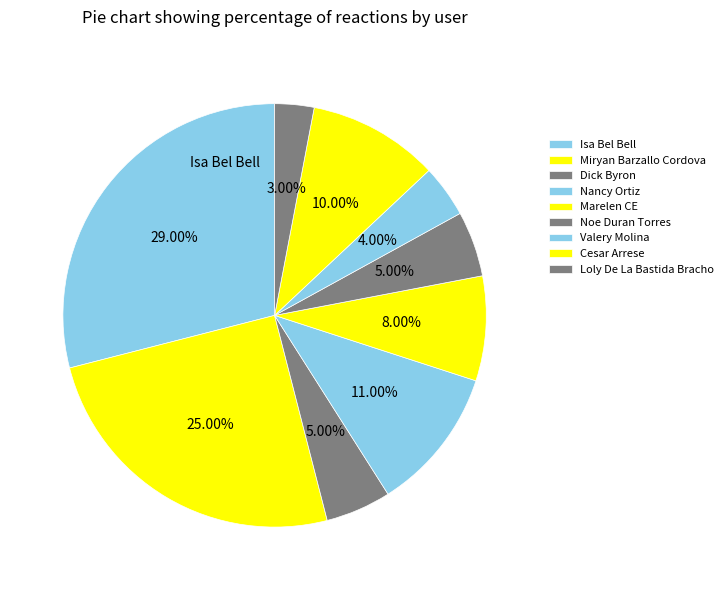

To the nearest percent, what portion does Valery Molina represent?

4%